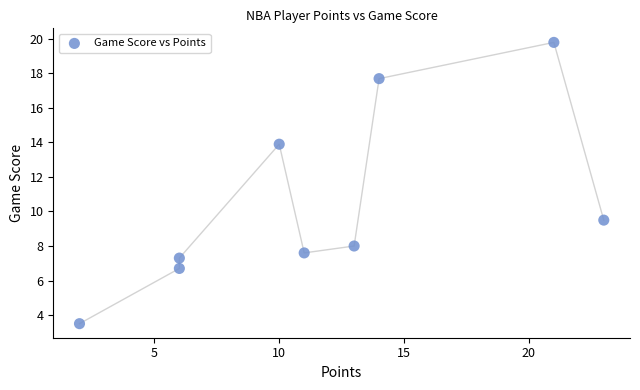

What is the range of X values (max minus min)?

21.0